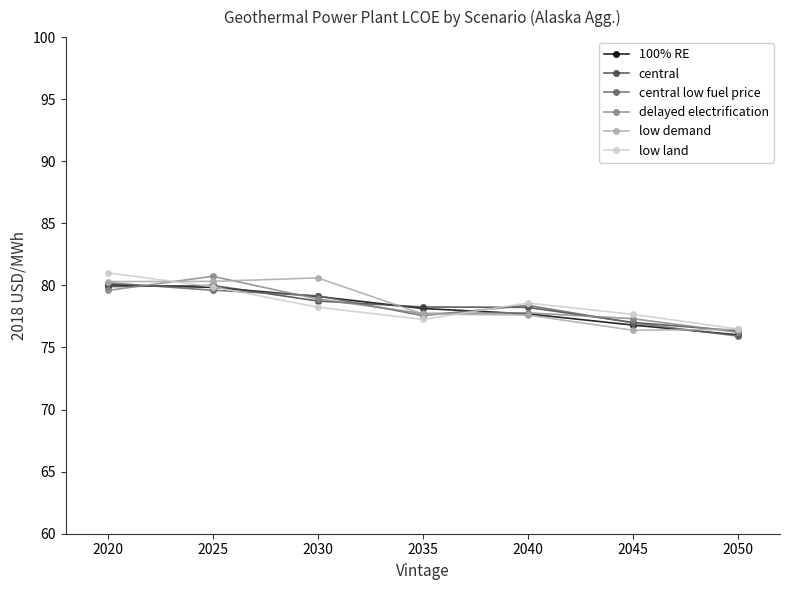

What is the spread (max minus min) of values at 2045?

1.3